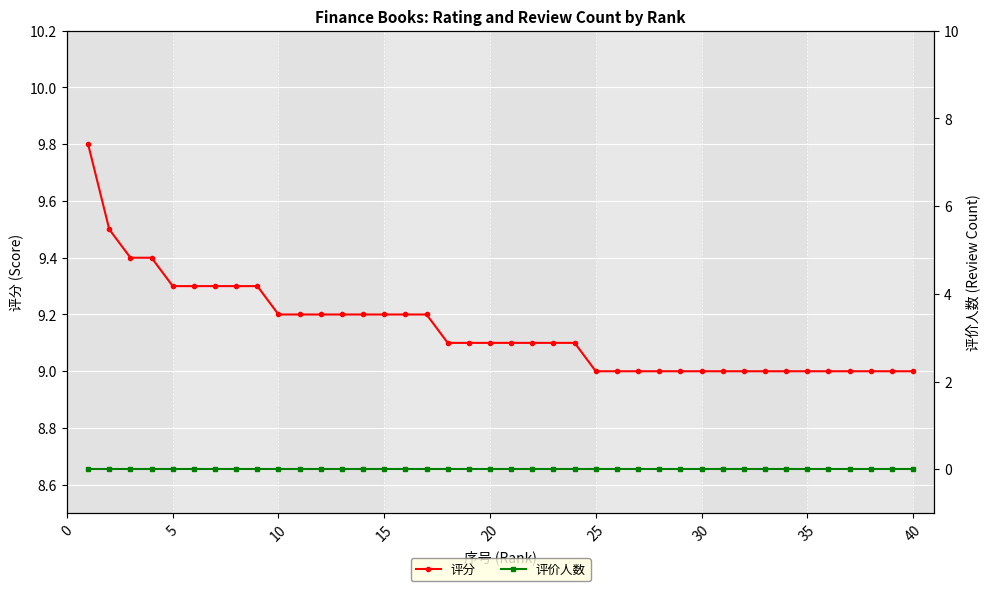

Which series has the largest range (max minus min)?

评分